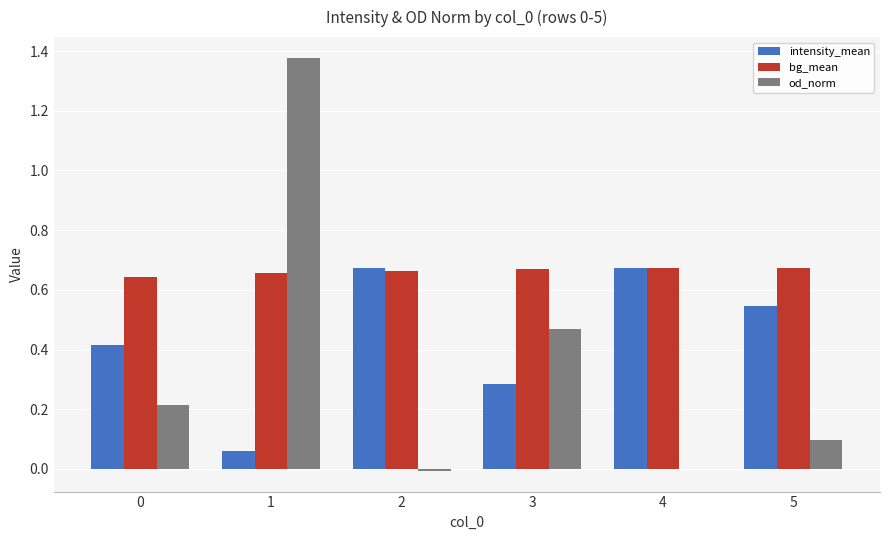

Between 1 and 5, which series saw the biggest shift?

od_norm